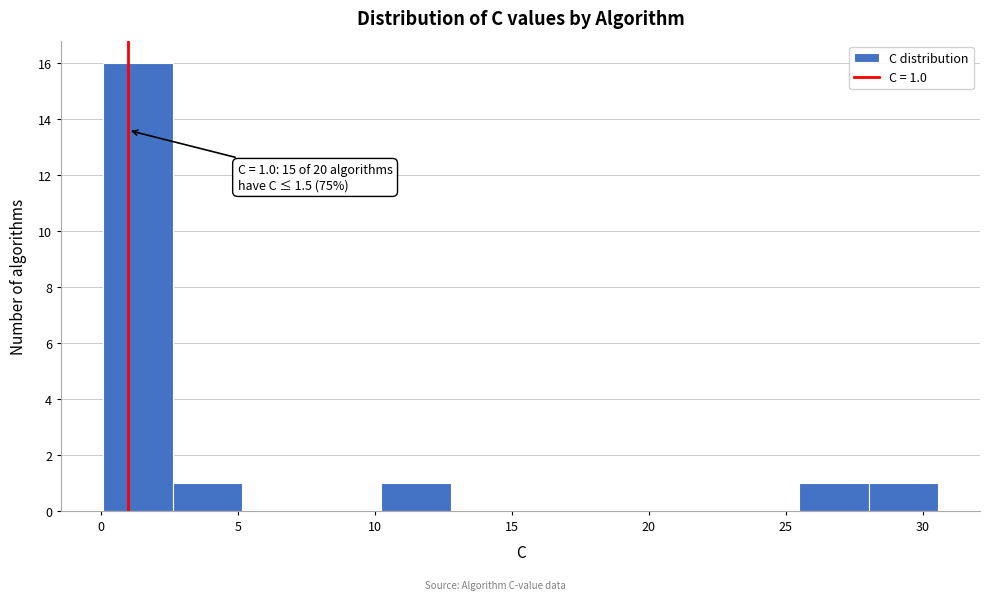

Over which range of the x-axis is the bar tallest?

0.0 to 2.5